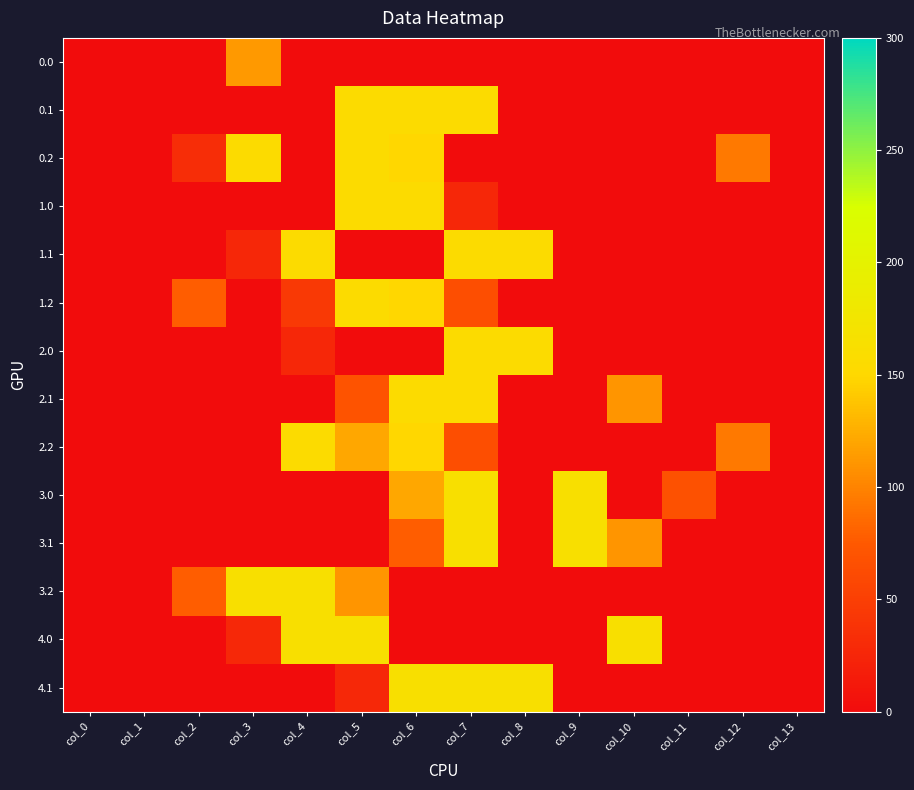

What is the average value of the 3.0 series?

36.7